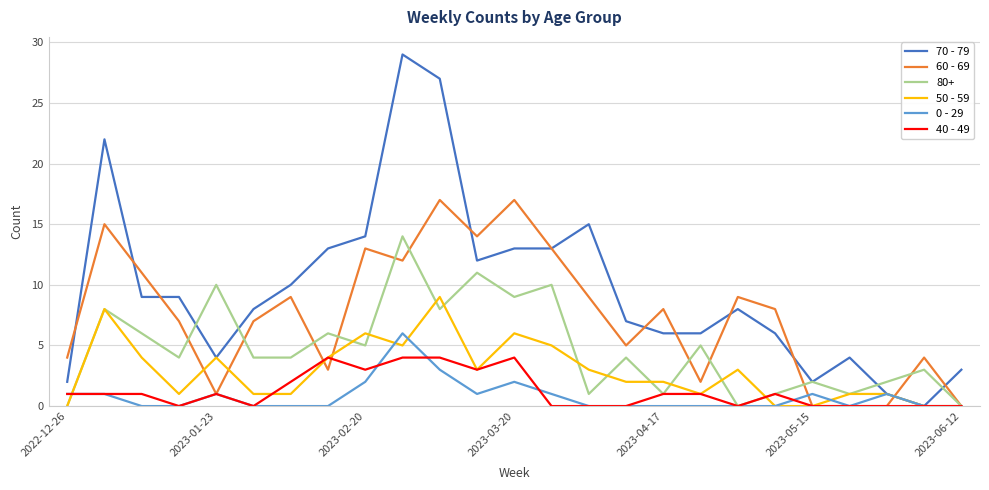

Which series has the largest total across all categories?

70 - 79